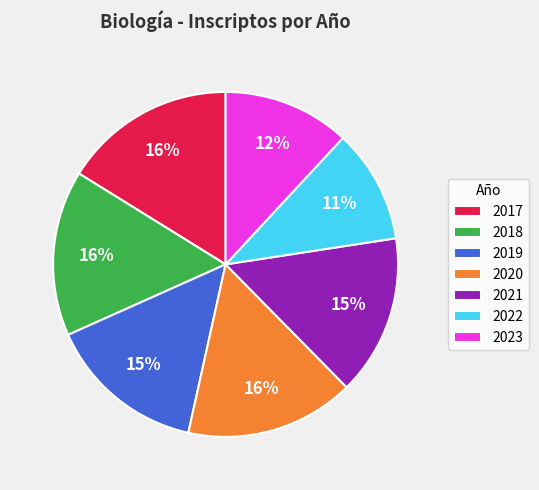

To the nearest percent, what portion does 2022 represent?

11%